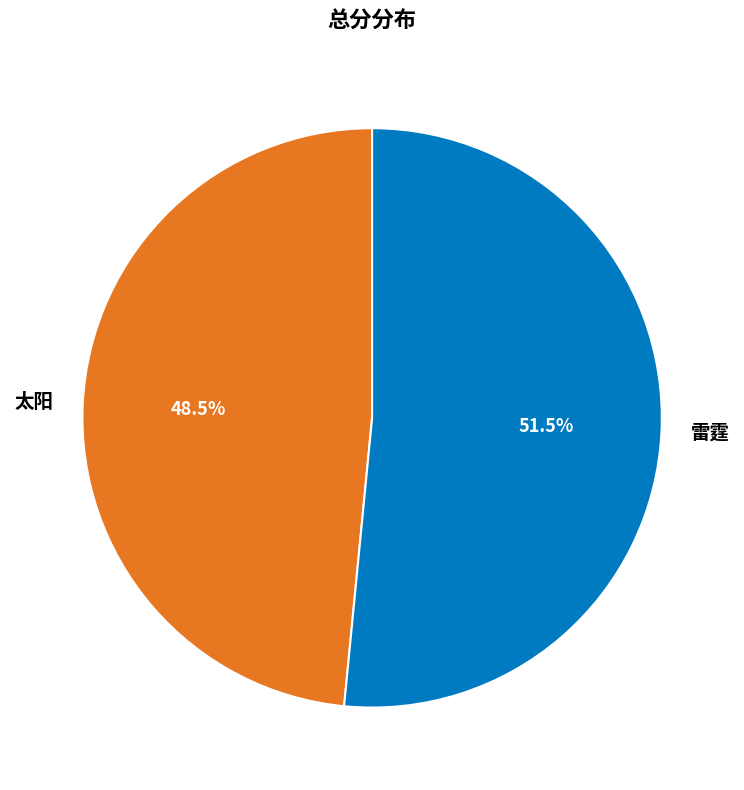

Is there any slice that represents more than half of the pie?

Yes